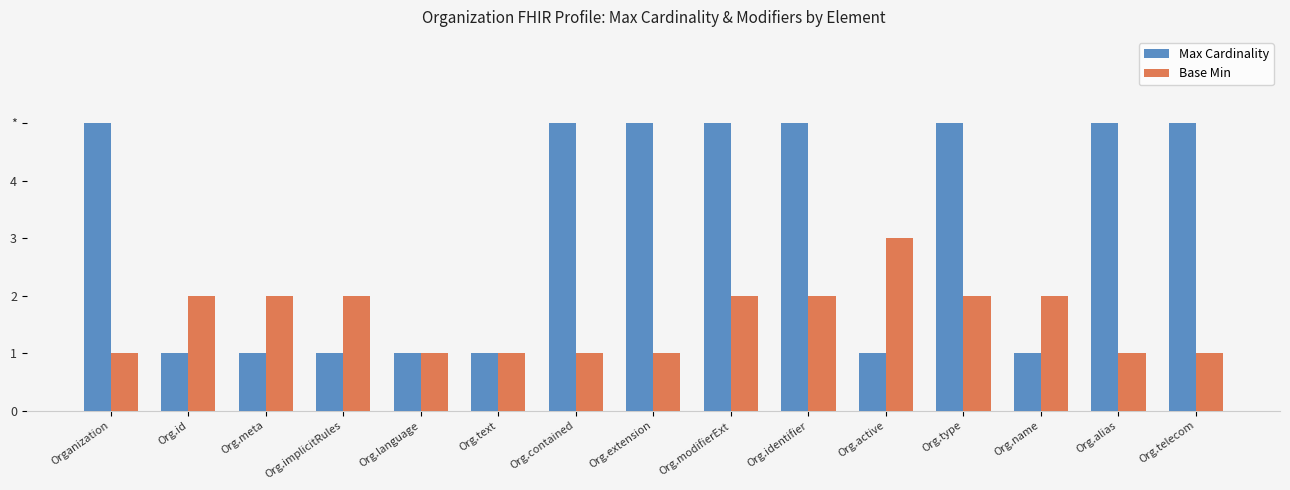

What is the label of the 3rd bar from the right?

Org.name